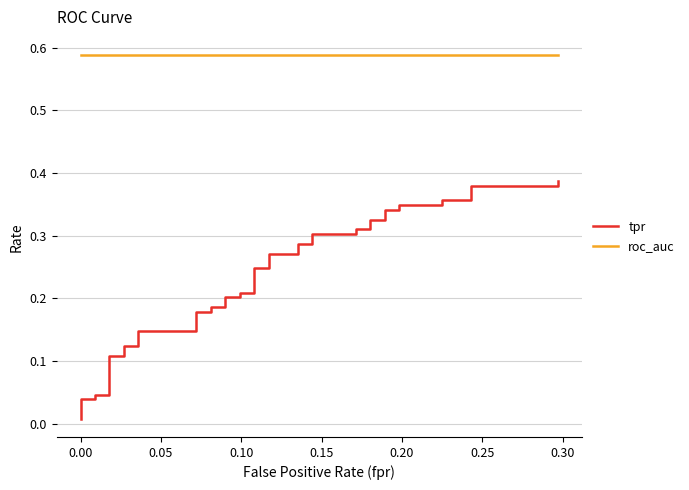

What is the value of the roc_auc point at the 26th from the left?

0.6